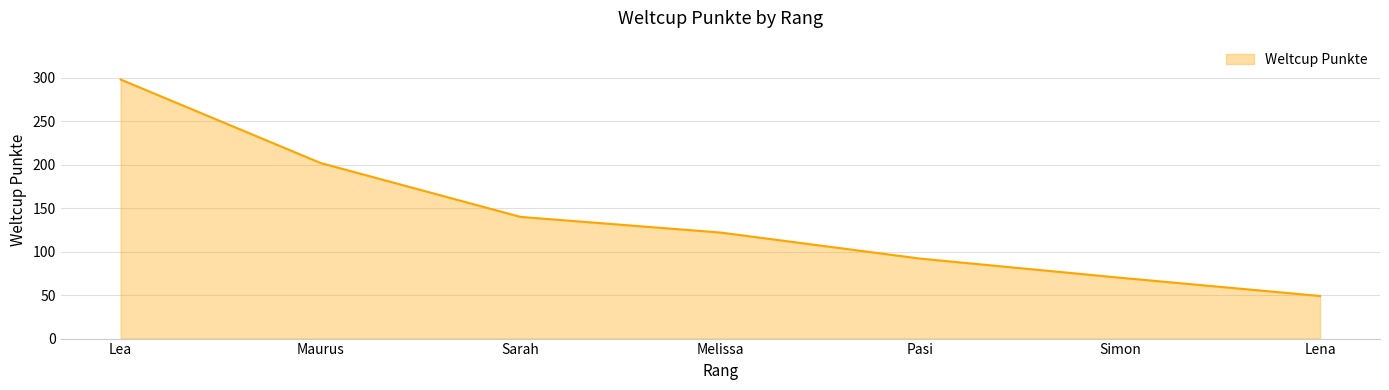

What is the difference between the second highest and minimum values?

153